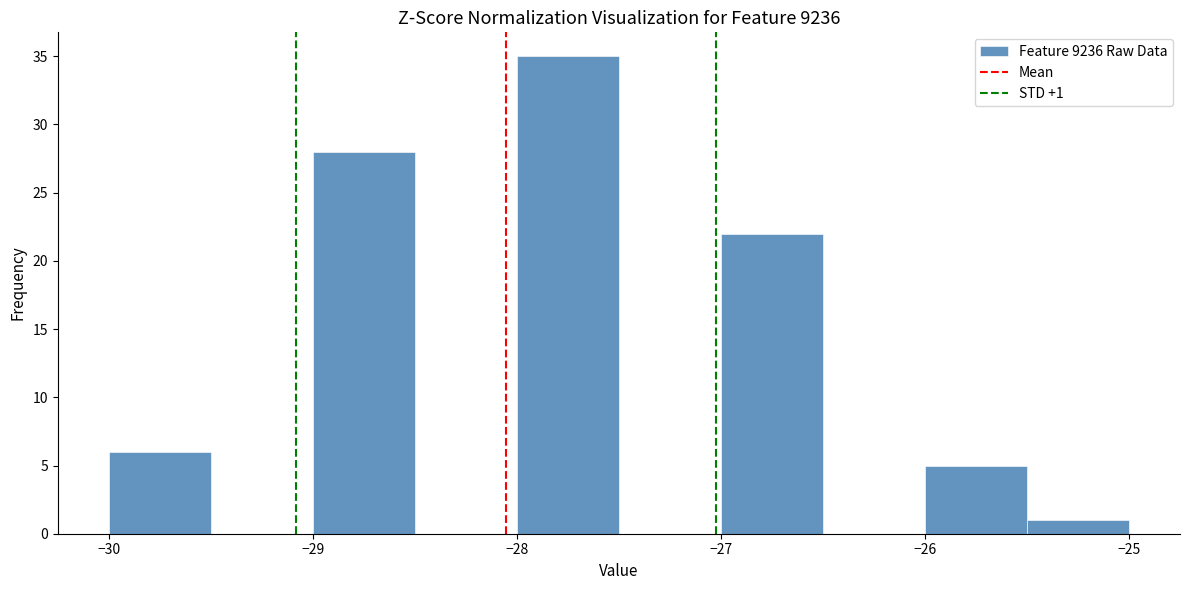

Over which range of the x-axis is the bar tallest?

-28.0 to -27.5